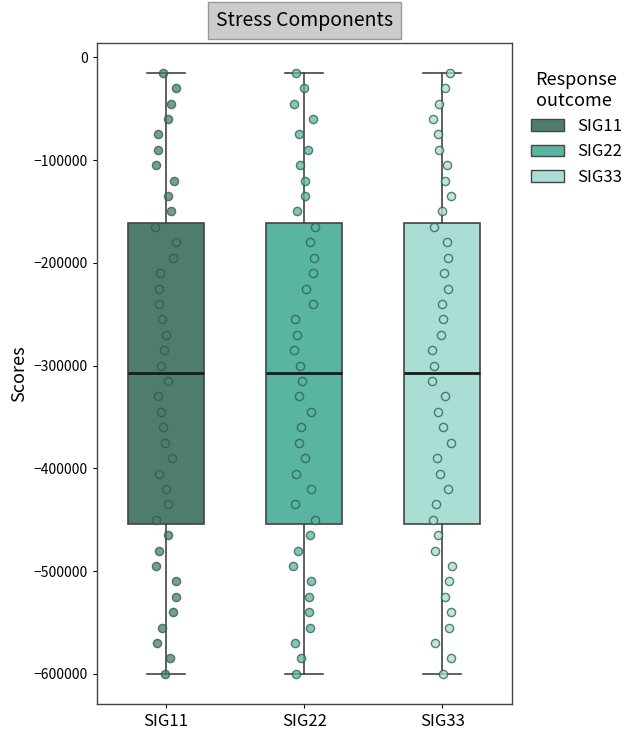

Where is the upper edge of the box for SIG11 on the y-axis? The values are not printed on the chart, so give them approximately, as read against the axis.

-160000